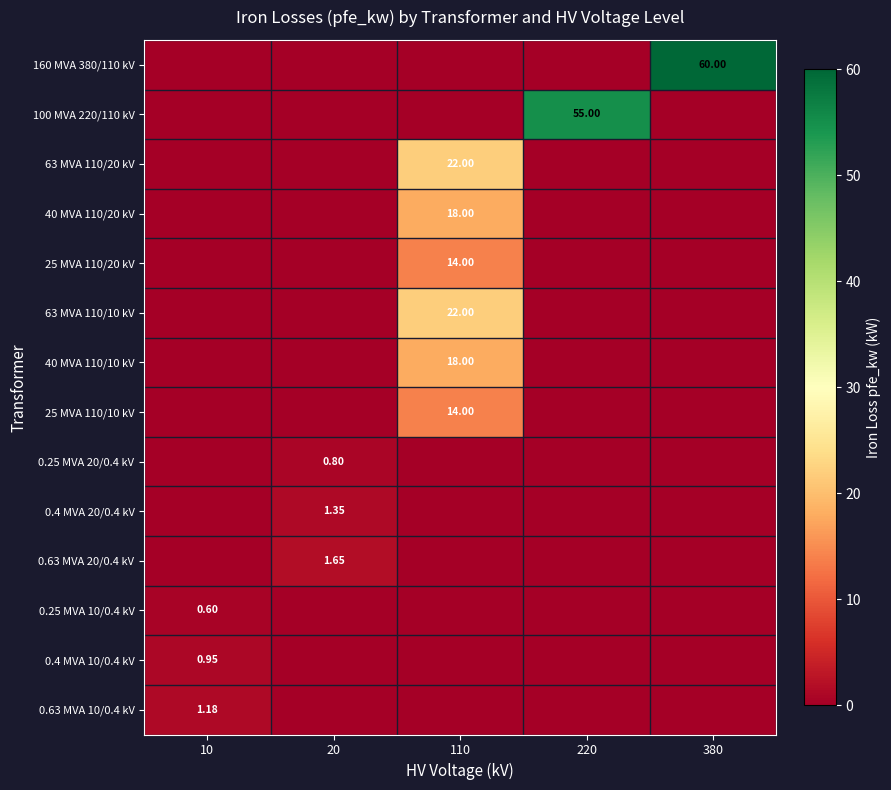

Rank the series by their maximum value, from lowest to highest.

0.25 MVA 10/0.4 kV, 0.25 MVA 20/0.4 kV, 0.4 MVA 10/0.4 kV, 0.63 MVA 10/0.4 kV, 0.4 MVA 20/0.4 kV, 0.63 MVA 20/0.4 kV, 25 MVA 110/20 kV, 25 MVA 110/10 kV, 40 MVA 110/20 kV, 40 MVA 110/10 kV, 63 MVA 110/20 kV, 63 MVA 110/10 kV, 100 MVA 220/110 kV, 160 MVA 380/110 kV